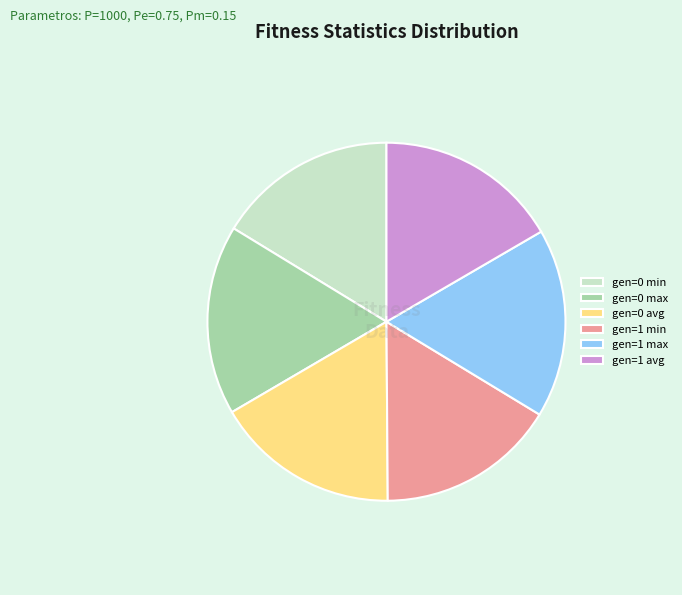

What is the ratio of the value at gen=0 max to the value at gen=1 max?

1.0